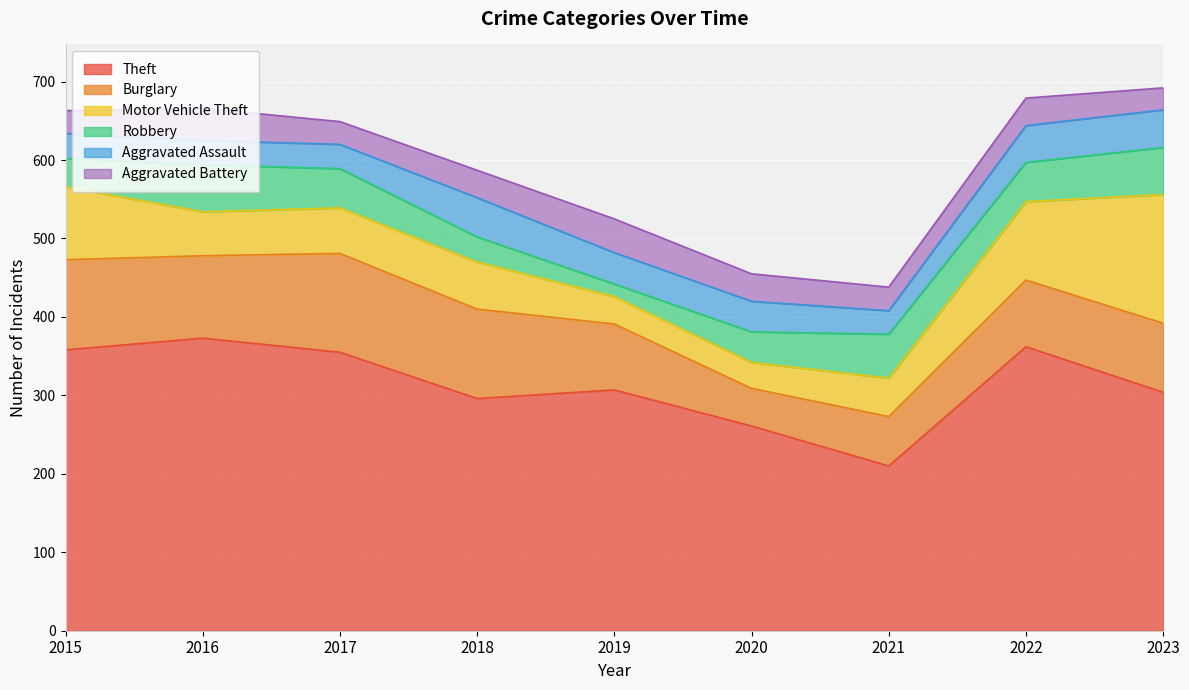

What is the value of the Motor Vehicle Theft point at the 2nd from the left?

56